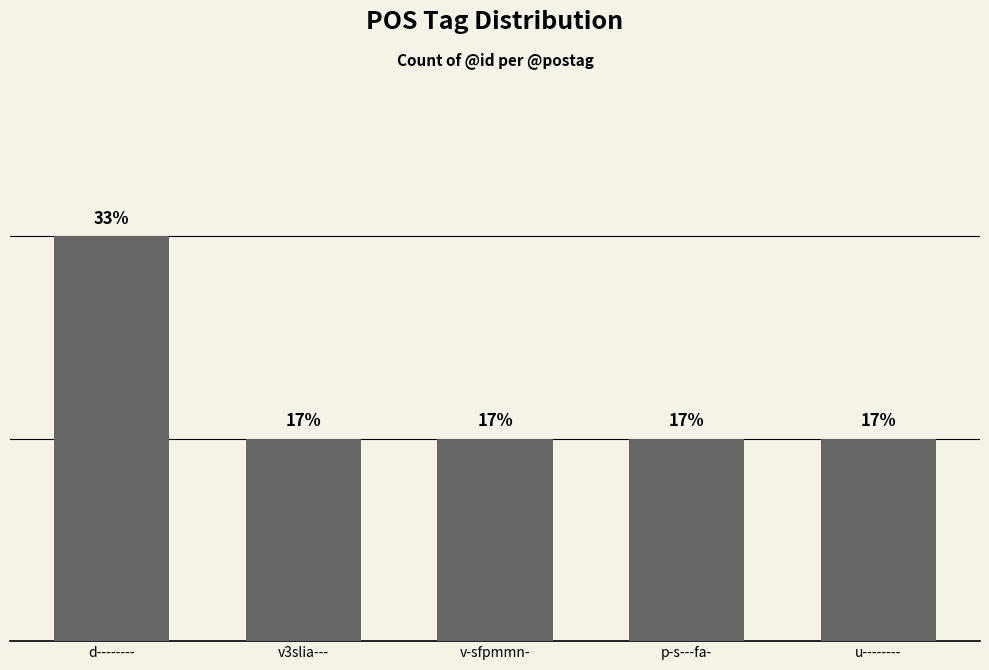

Are the bars horizontal?

No